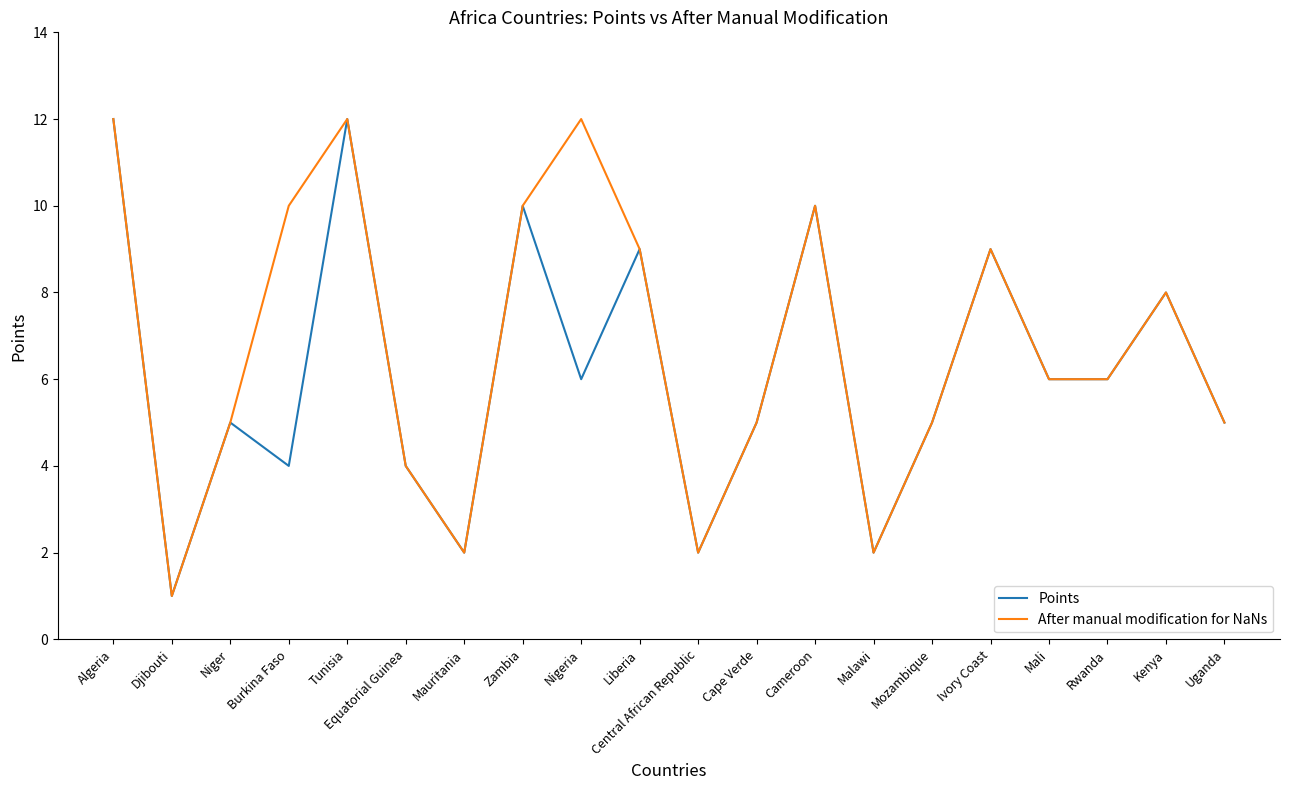

What are all the series names shown in the legend?

Points, After manual modification for NaNs